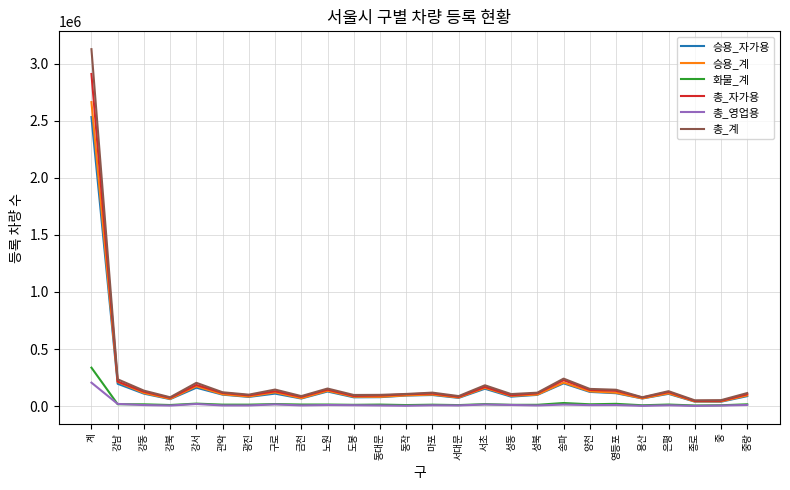

Count the number of data series in this chart.

6